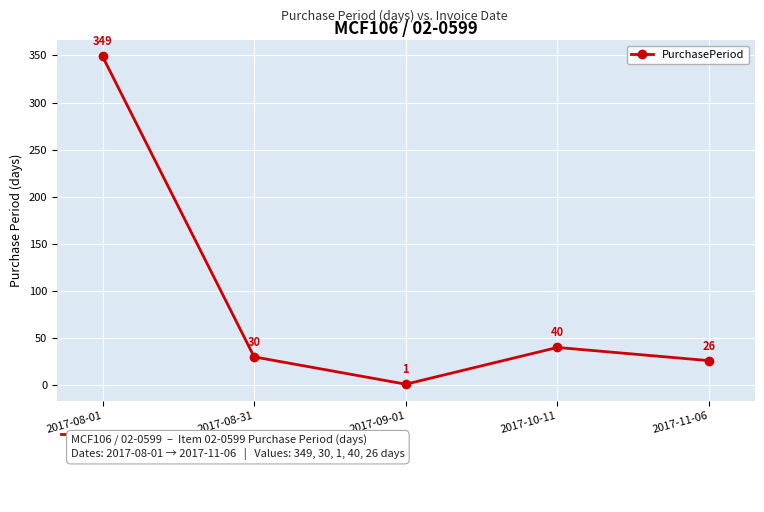

Which label corresponds to the smallest value in the chart?

2017-09-01